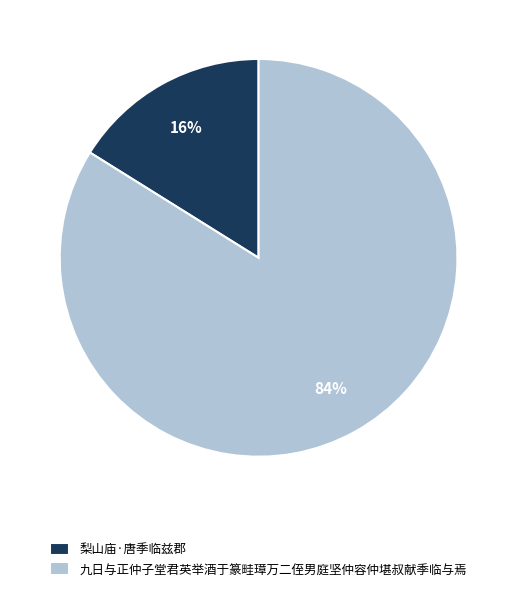

Which slice is the largest?

九日与正仲子堂君英举酒于篆畦璋万二侄男庭坚仲容仲堪叔献季临与焉